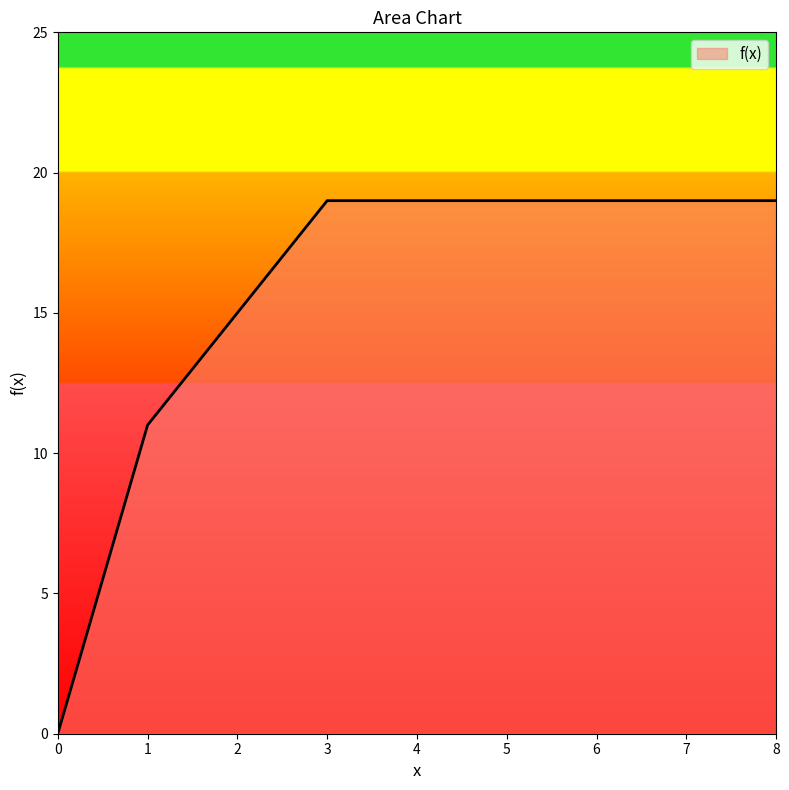

What is the greatest value displayed?

19